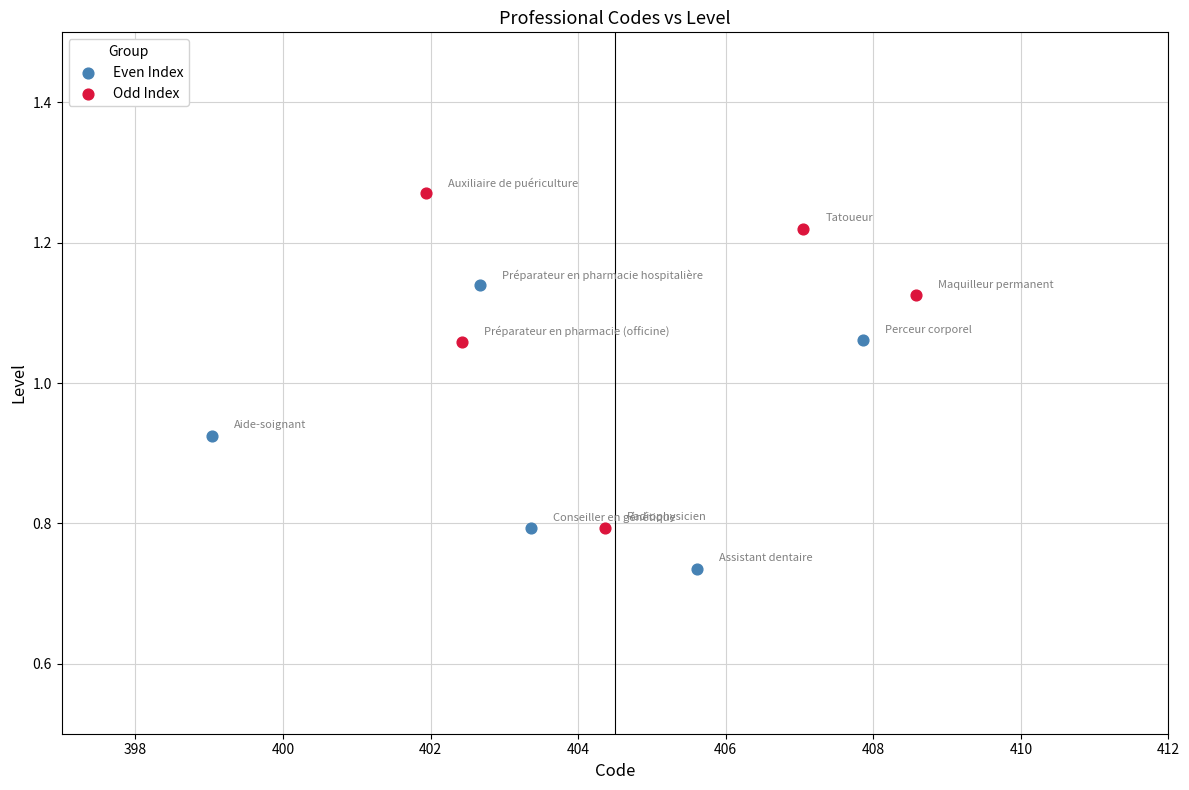

Which series contains the highest Y value?

Odd Index